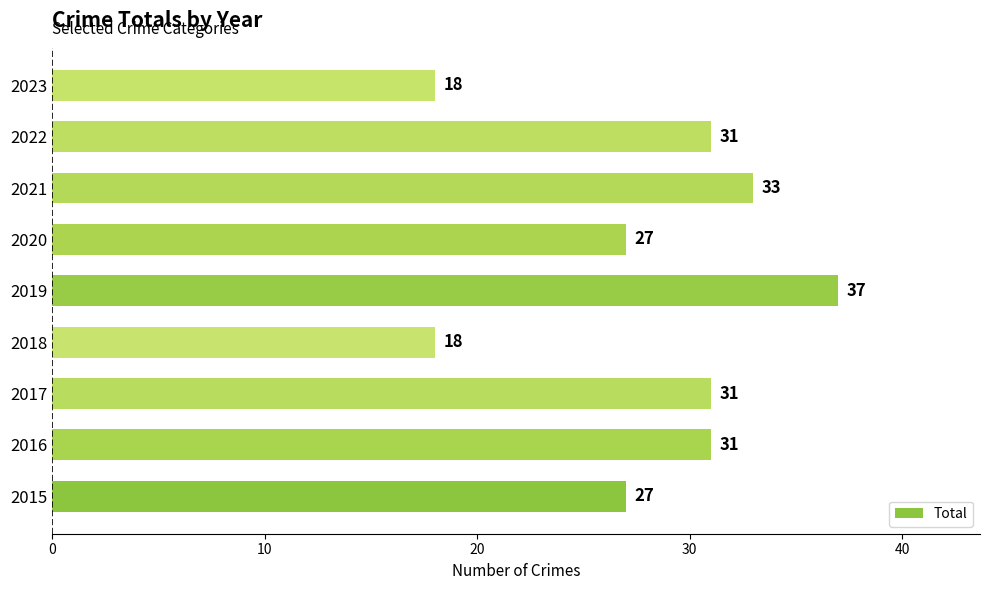

What is the sum of the values at 2018 and 2023?

36